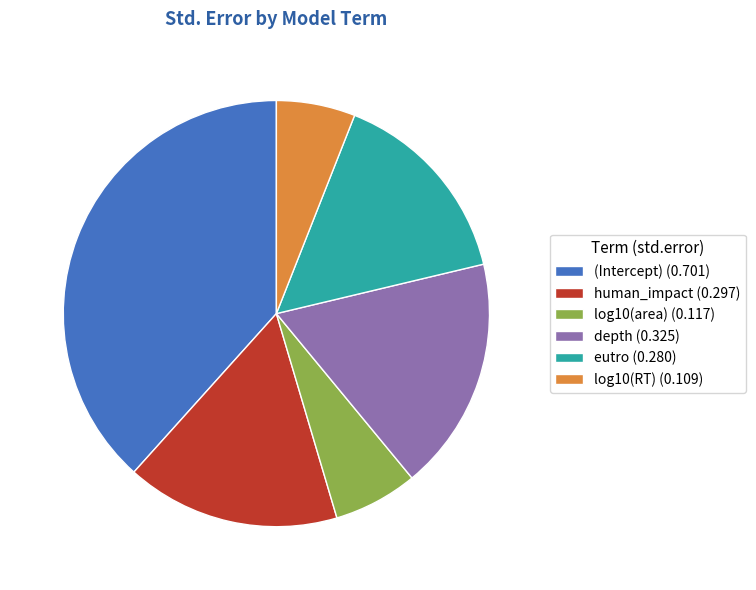

Between (Intercept) (0.701) and eutro (0.280), which is larger?

(Intercept) (0.701)